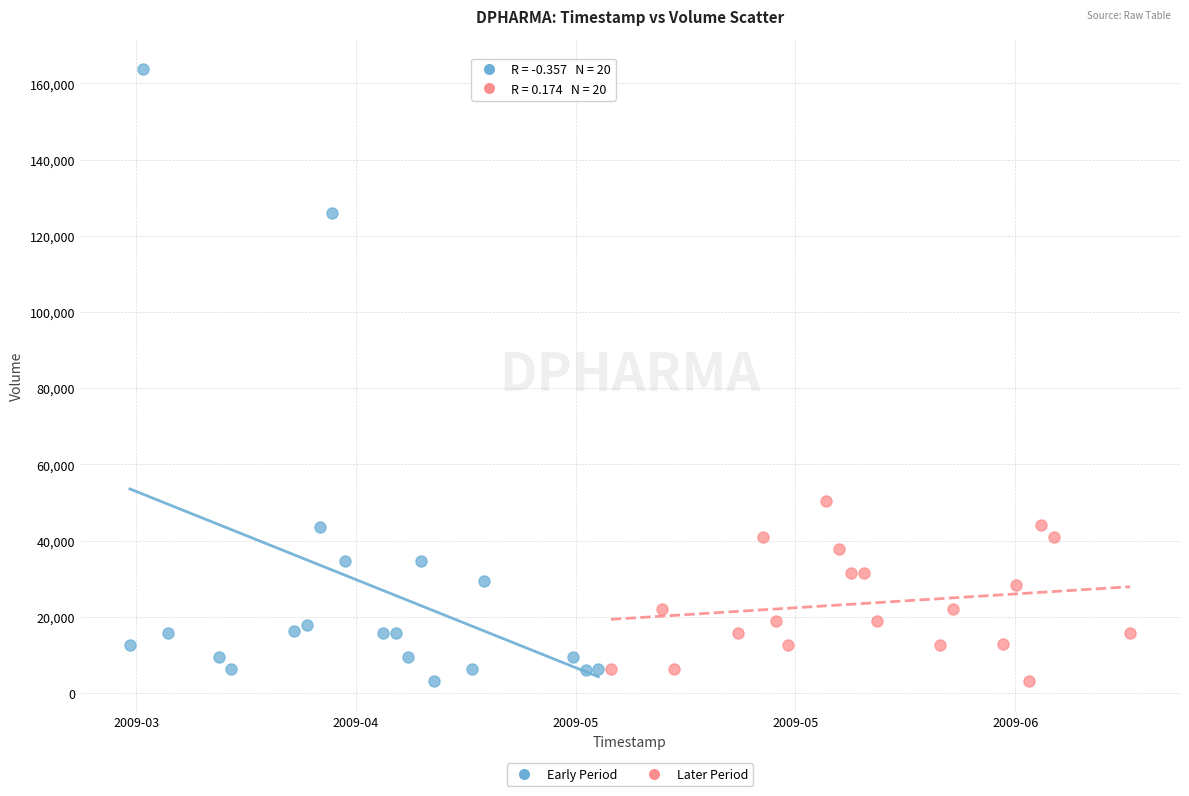

Which series has the widest spread of Y values?

Early Period